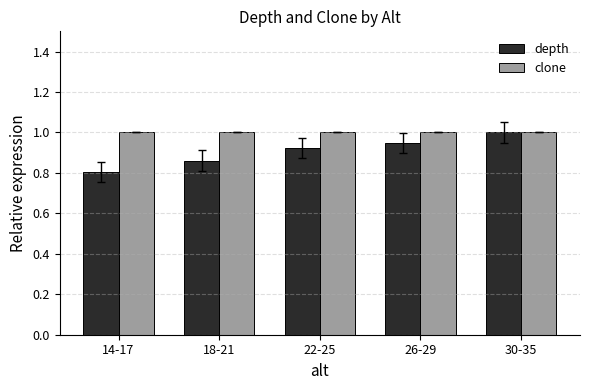

What is the label of the 1st bar from the left?

14-17